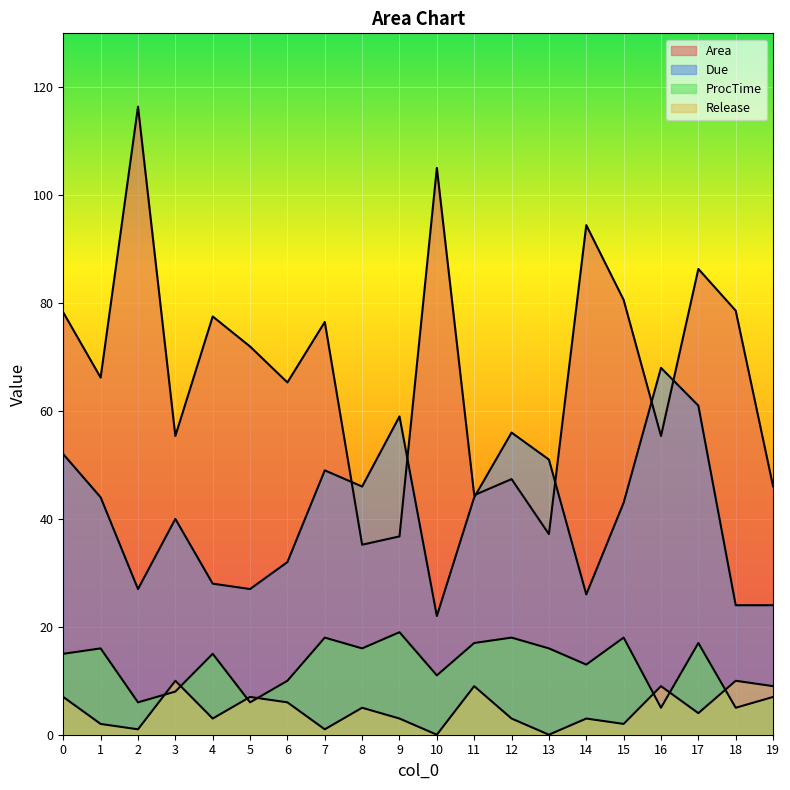

What is the maximum value shown in the chart?

116.4